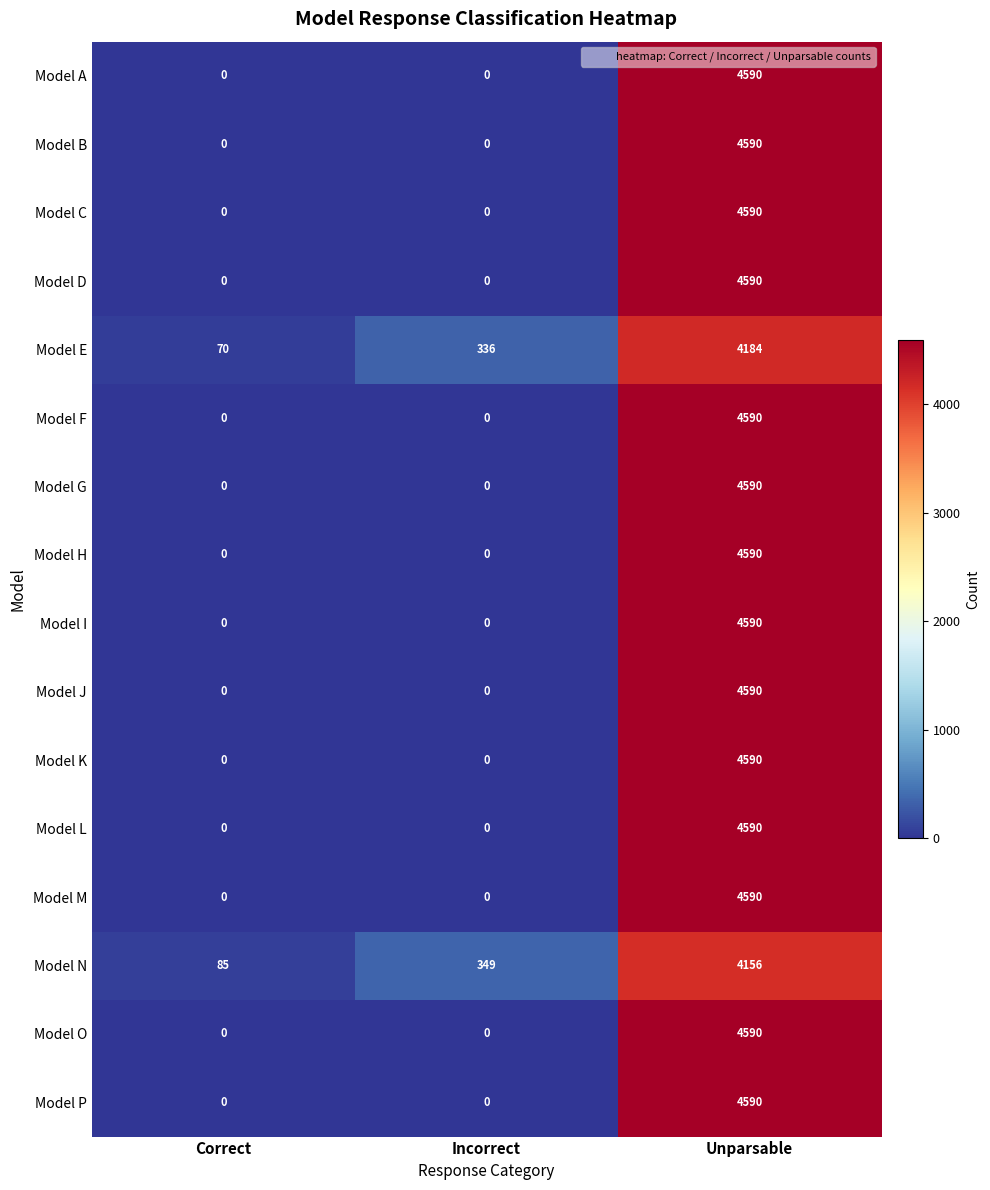

At which category is the sum across all series the highest?

Unparsable